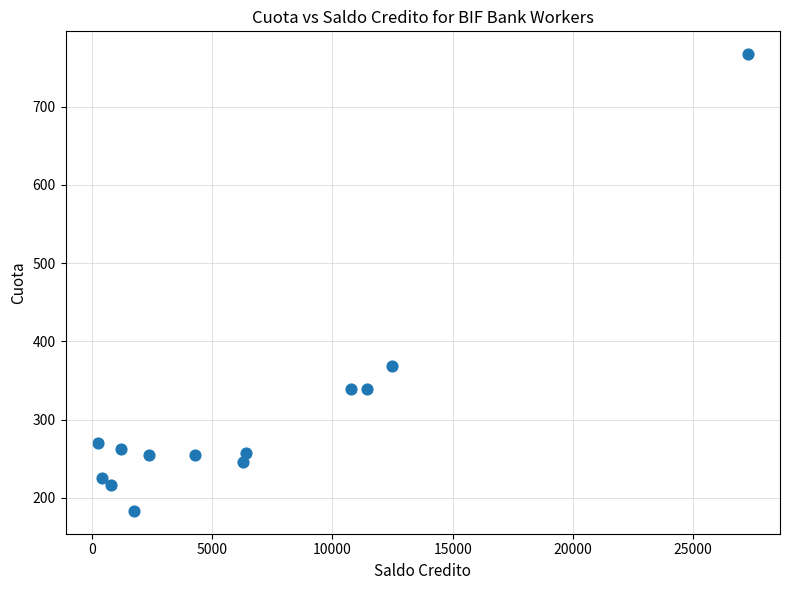

What is the range of X values (max minus min)?

27002.2